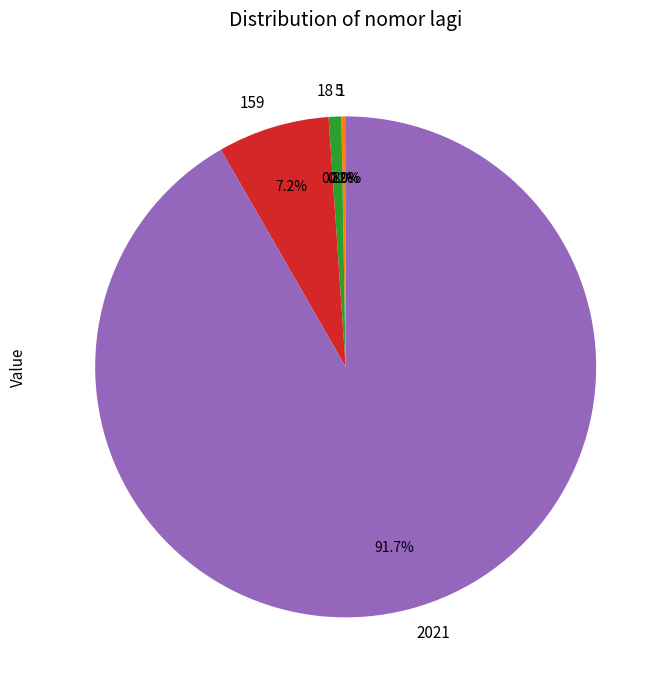

Is there a majority slice in this chart?

Yes